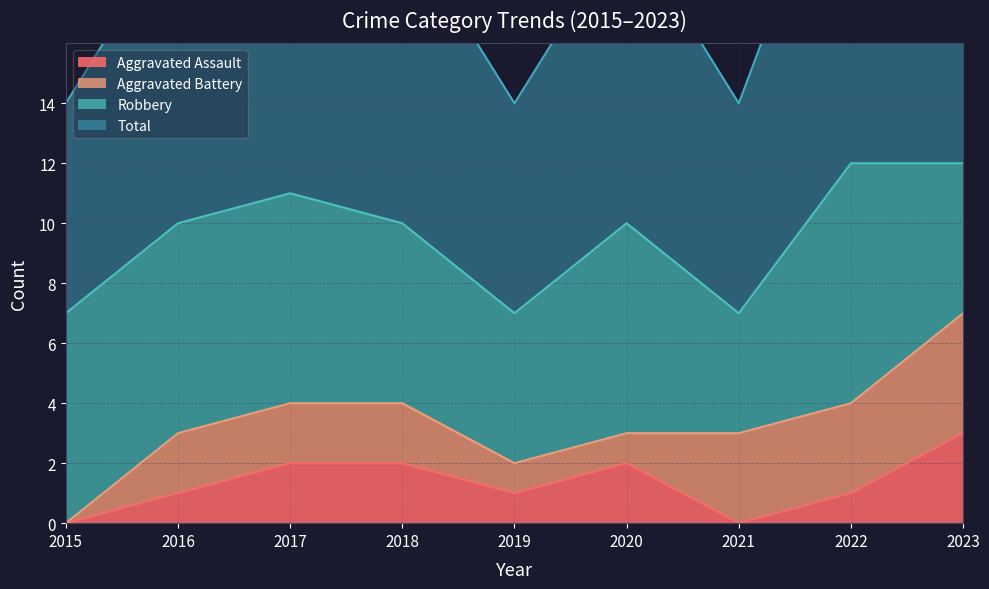

The value of Total at 2016 is 17. True or false?

False